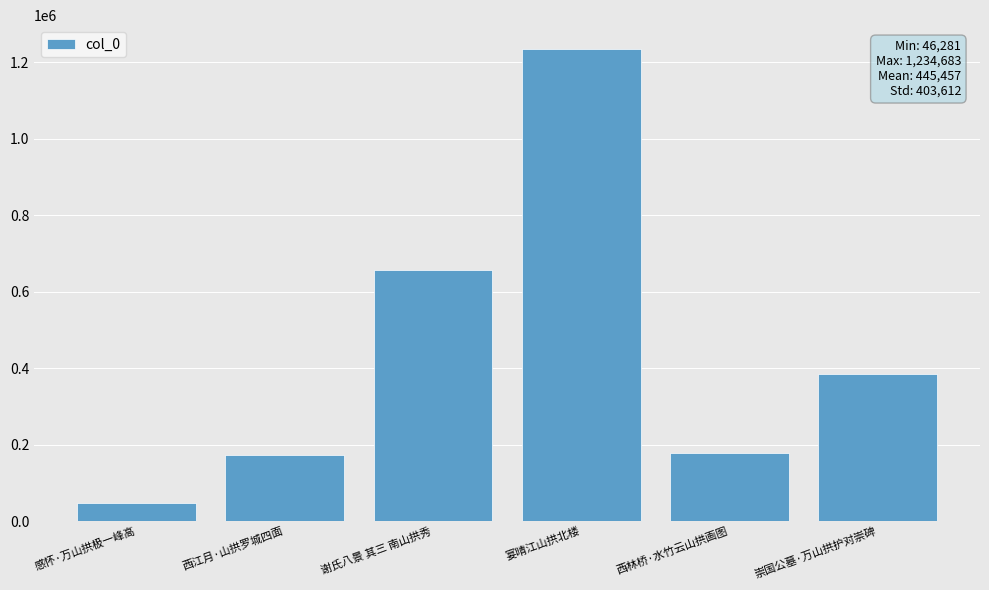

What is the label of the 4th bar from the left?

宴晴江山拱北楼